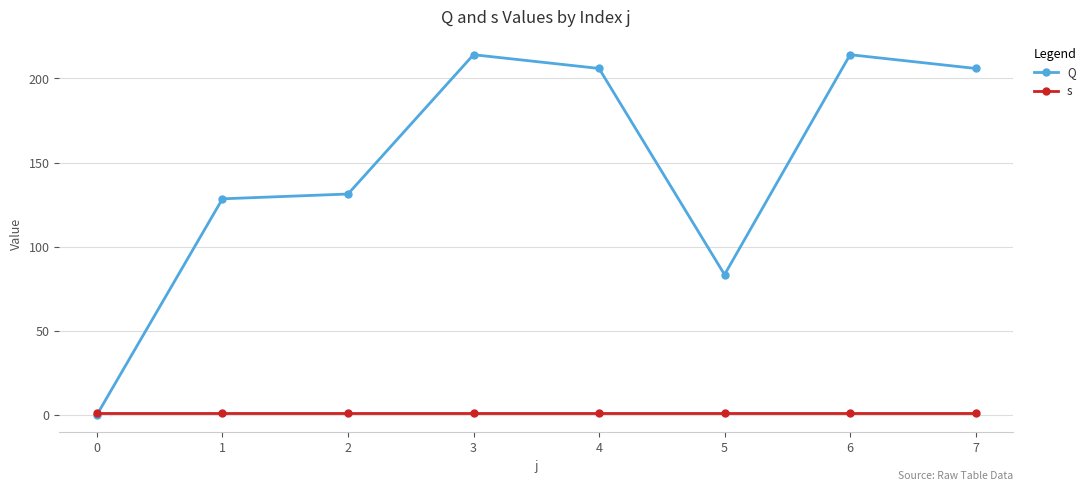

What is the value of the s point at the 1st from the left?

1.0